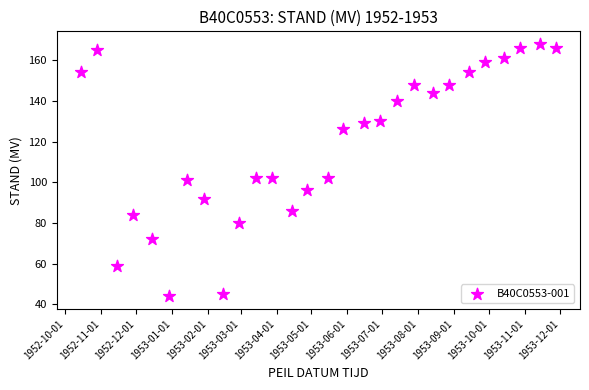

Count the number of points in this scatter plot.

28